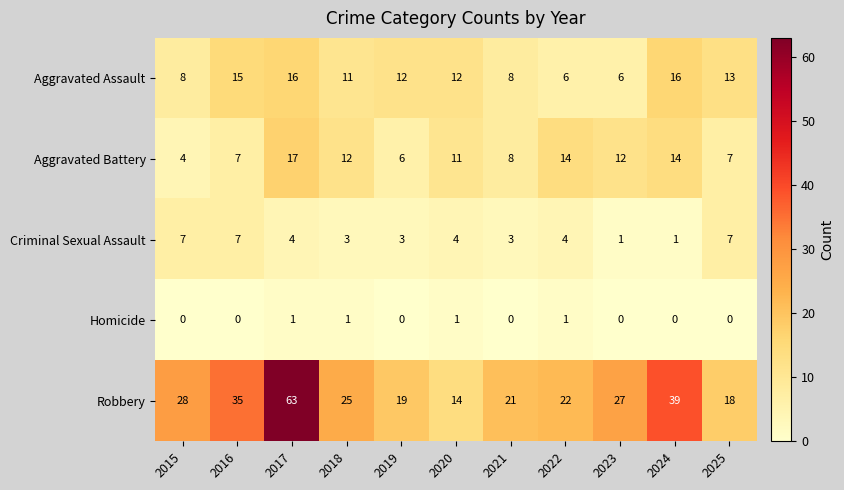

At which category is the sum across all series the highest?

2017